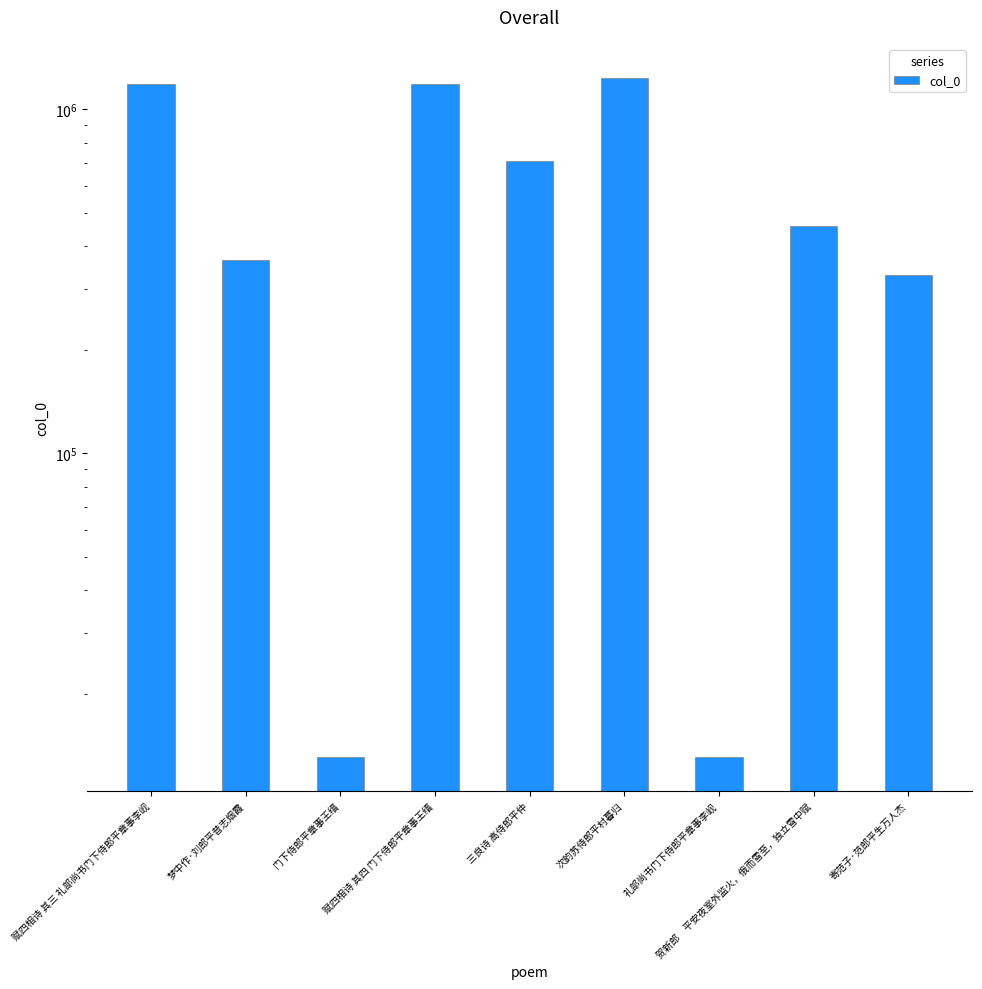

What is the minimum value shown in the chart?

13122